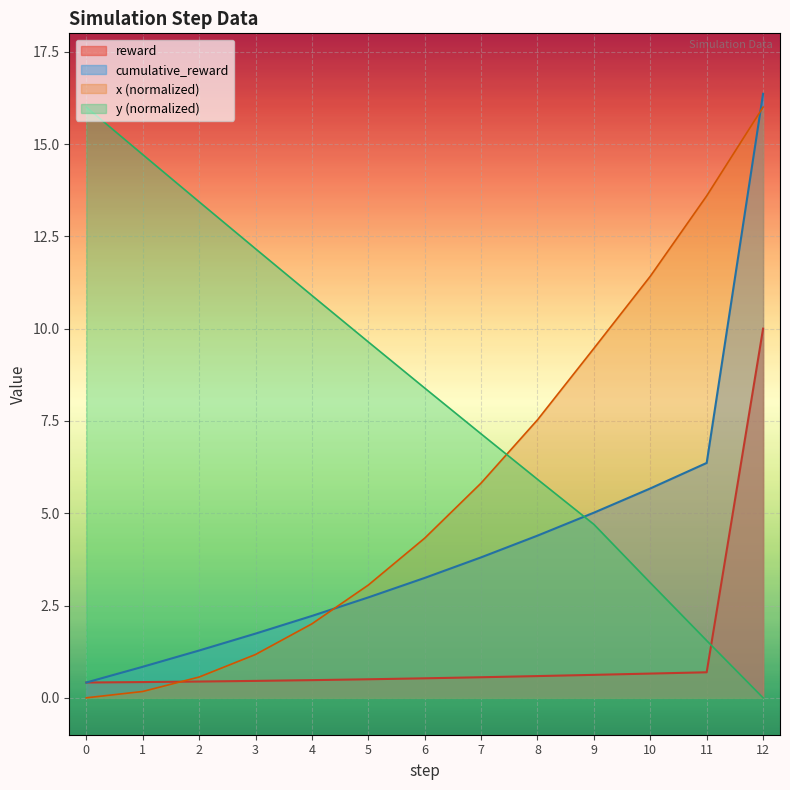

True or false: reward_line has a value of 0.3 at 2.

False